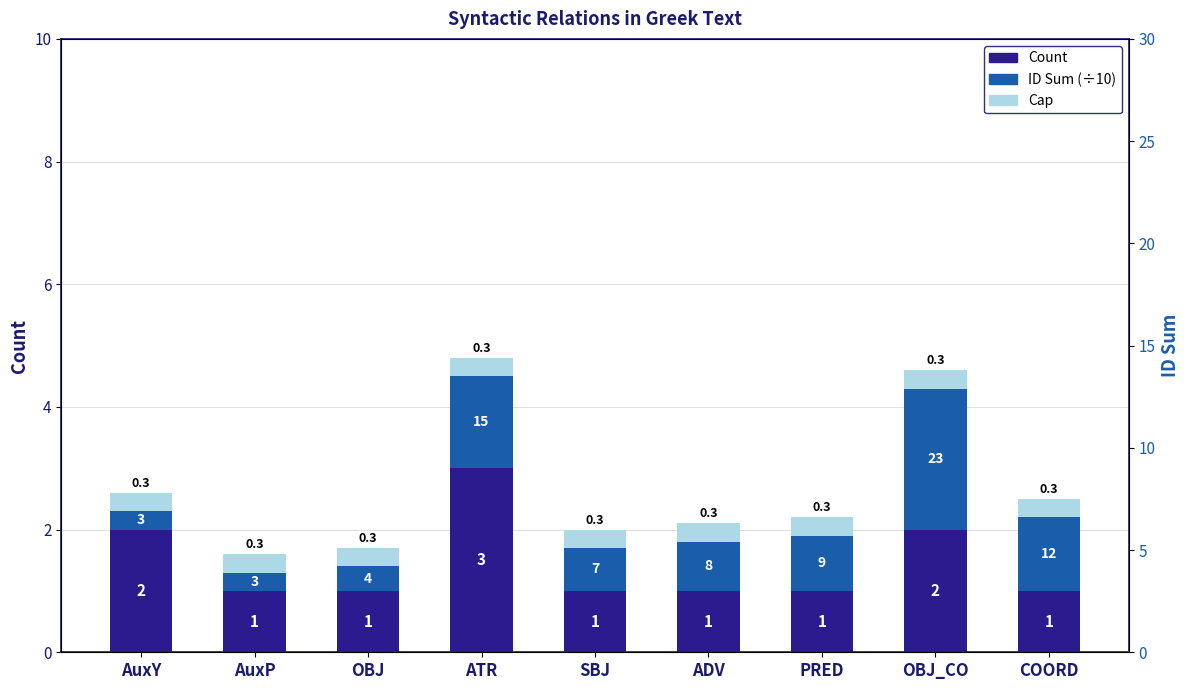

What is the value of the Count bar at the 3rd from the left?

1.0